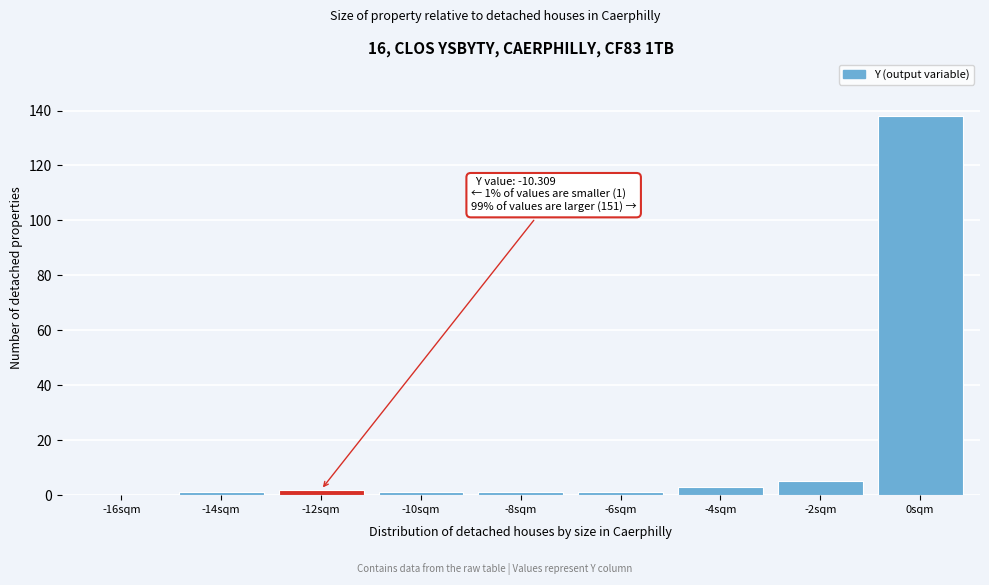

Reading right to left, list all the values displayed in this chart.

0sqm=138	-2sqm=5	-4sqm=3	-6sqm=1	-8sqm=1	-10sqm=1	-12sqm=2	-14sqm=1	-16sqm=0